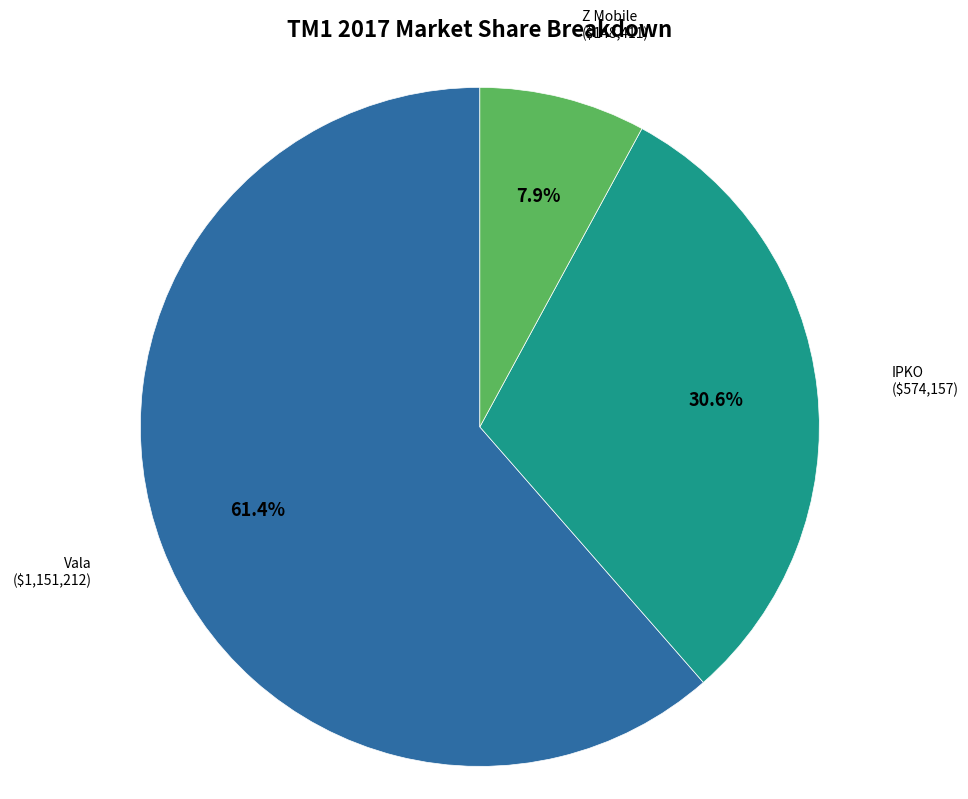

How many segments does this pie chart have?

3